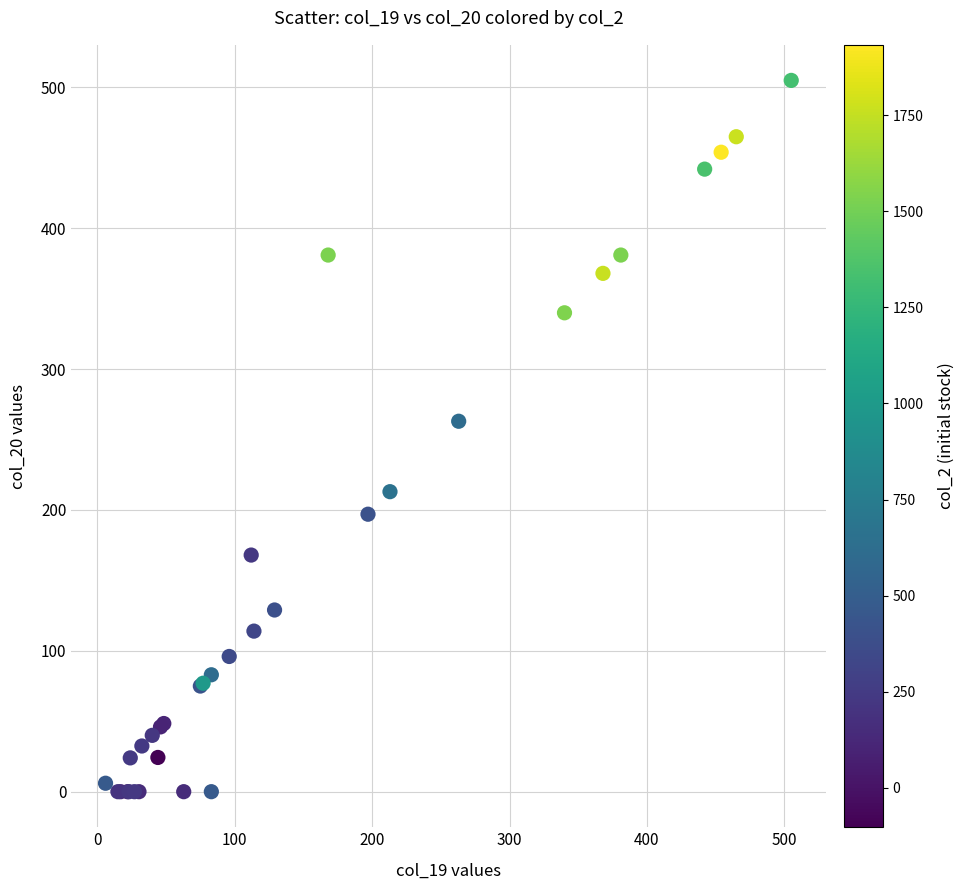

What Y value in the scatter plot is closest to 252?

263.0